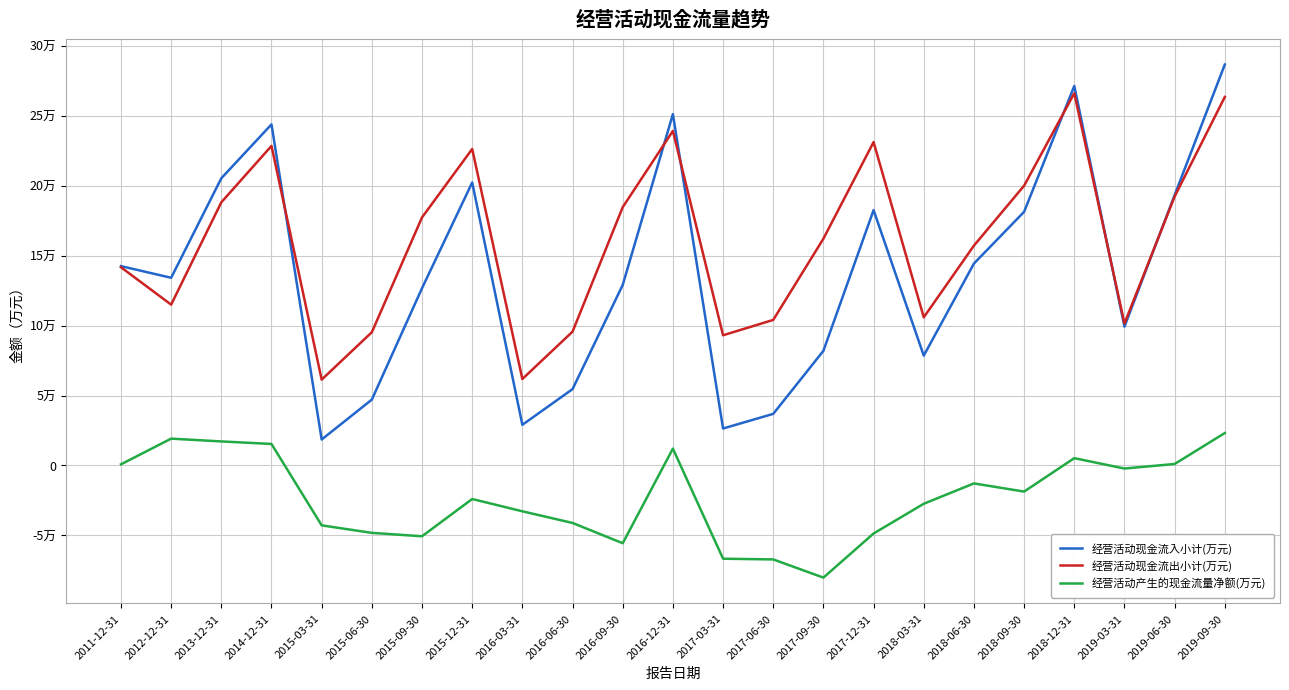

Reading left to right, list all the values displayed in this chart.

经营活动现金流入小计(万元): 2011-12-31=142486	2012-12-31=134139	2013-12-31=205285	2014-12-31=243776	2015-03-31=18551	2015-06-30=47070	2015-09-30=126691	2015-12-31=202226	2016-03-31=29056	2016-06-30=54569	2016-09-30=129022	2016-12-31=251129	2017-03-31=26423	2017-06-30=36883	2017-09-30=81952	2017-12-31=182499	2018-03-31=78519	2018-06-30=144317	2018-09-30=181306	2018-12-31=271268	2019-03-31=99242	2019-06-30=193257	2019-09-30=286555
经营活动现金流出小计(万元): 2011-12-31=141665	2012-12-31=114962	2013-12-31=188100	2014-12-31=228401	2015-03-31=61349	2015-06-30=95241	2015-09-30=177290	2015-12-31=226196	2016-03-31=61805	2016-06-30=95648	2016-09-30=184592	2016-12-31=239103	2017-03-31=93063	2017-06-30=104033	2017-09-30=162095	2017-12-31=231128	2018-03-31=105888	2018-06-30=157144	2018-09-30=199970	2018-12-31=266045	2019-03-31=101433	2019-06-30=192201	2019-09-30=263377
经营活动产生的现金流量净额(万元): 2011-12-31=821	2012-12-31=19178	2013-12-31=17185	2014-12-31=15376	2015-03-31=-42798	2015-06-30=-48171	2015-09-30=-50600	2015-12-31=-23970	2016-03-31=-32749	2016-06-30=-41079	2016-09-30=-55570	2016-12-31=12027	2017-03-31=-66640	2017-06-30=-67150	2017-09-30=-80144	2017-12-31=-48629	2018-03-31=-27369	2018-06-30=-12827	2018-09-30=-18664	2018-12-31=5223	2019-03-31=-2191	2019-06-30=1057	2019-09-30=23178